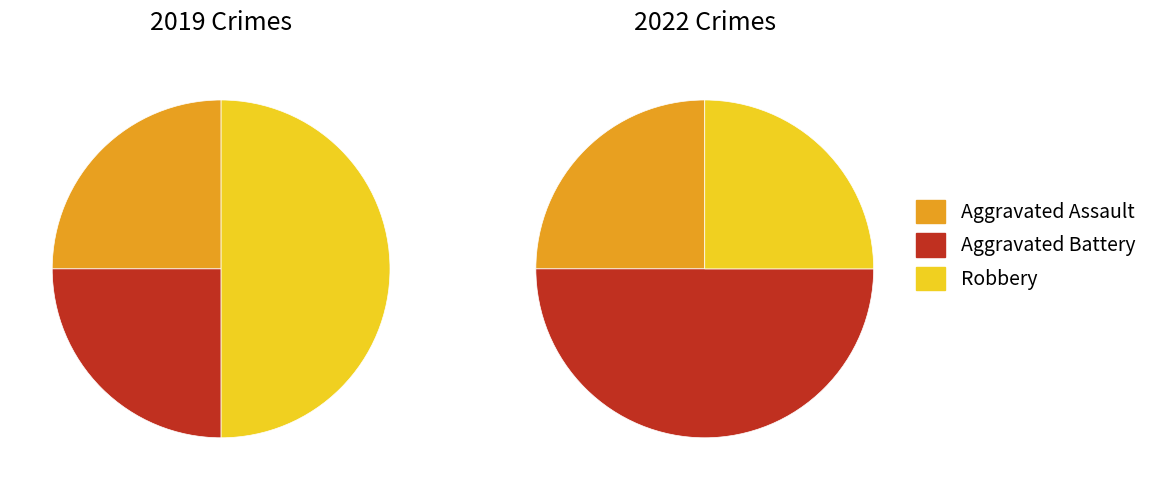

Is it true that 2 is 64% of the pie?

False